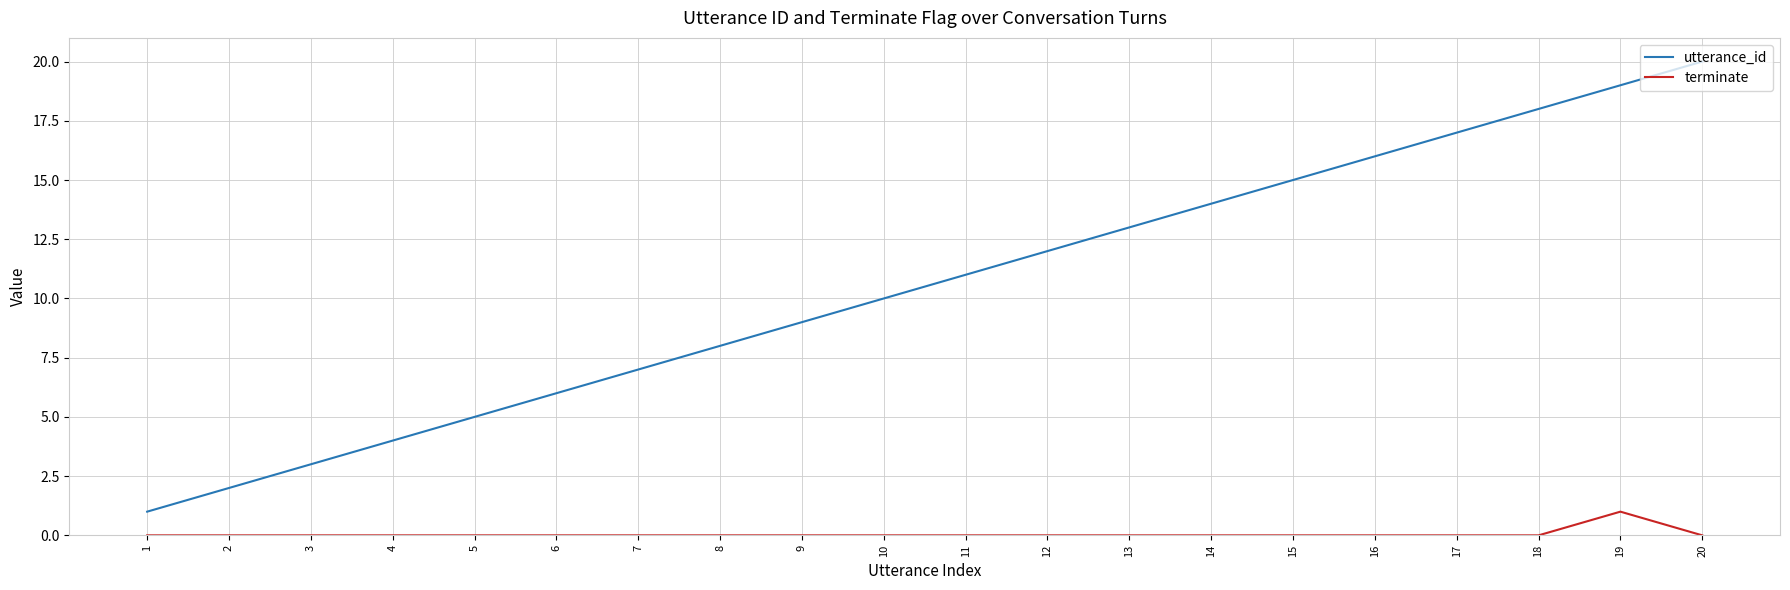

What is the difference between the utterance_id values at 15 and 17?

2